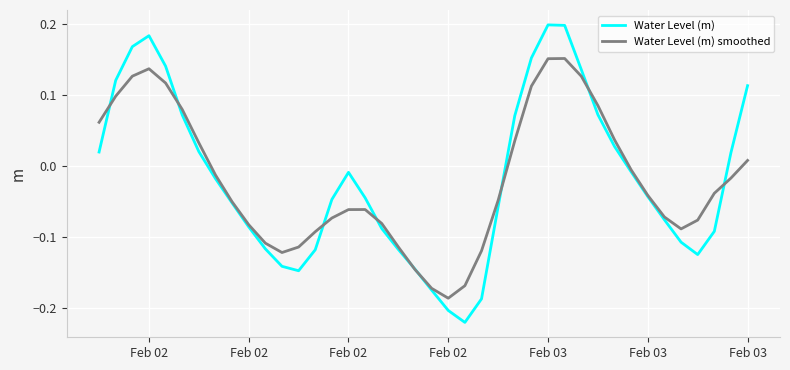

True or false: Water Level (m) smoothed has more than 1 points higher than both neighbors.

True